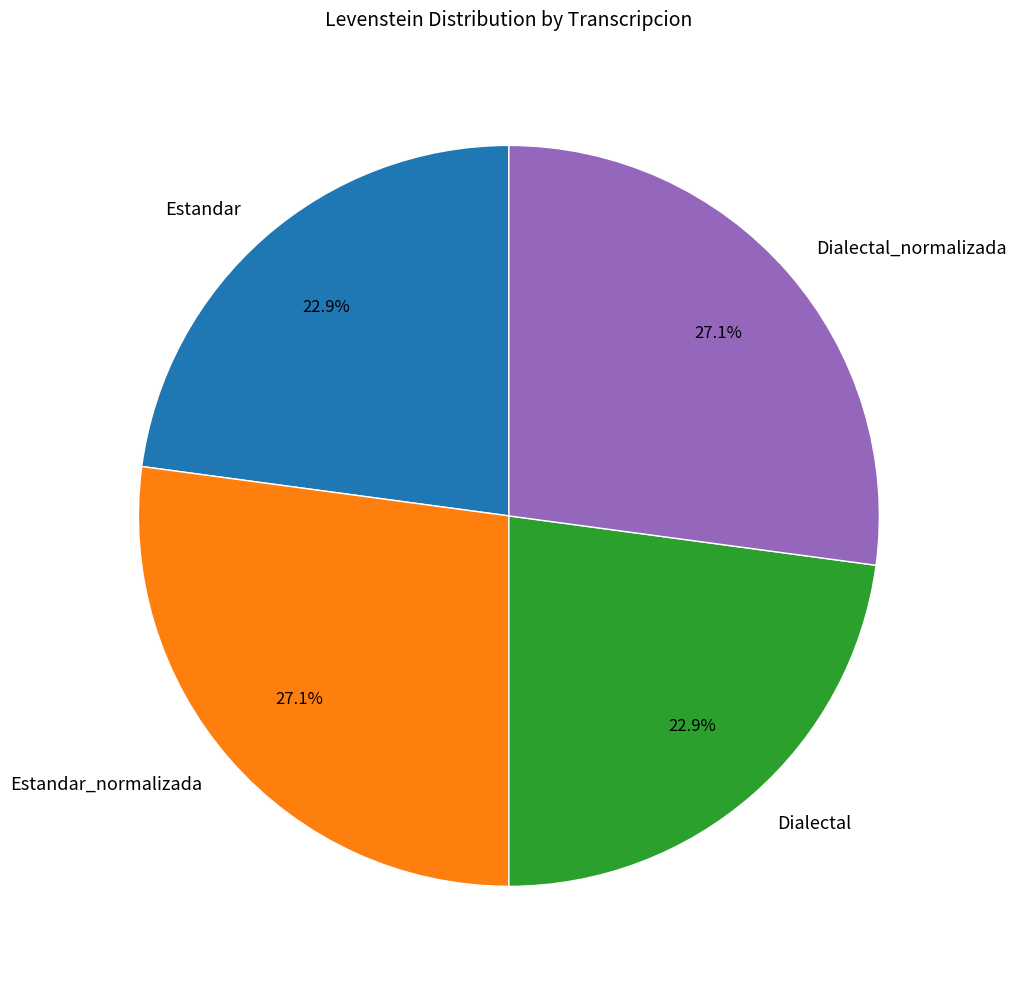

How much of the chart is everything except Estandar?

77.1%